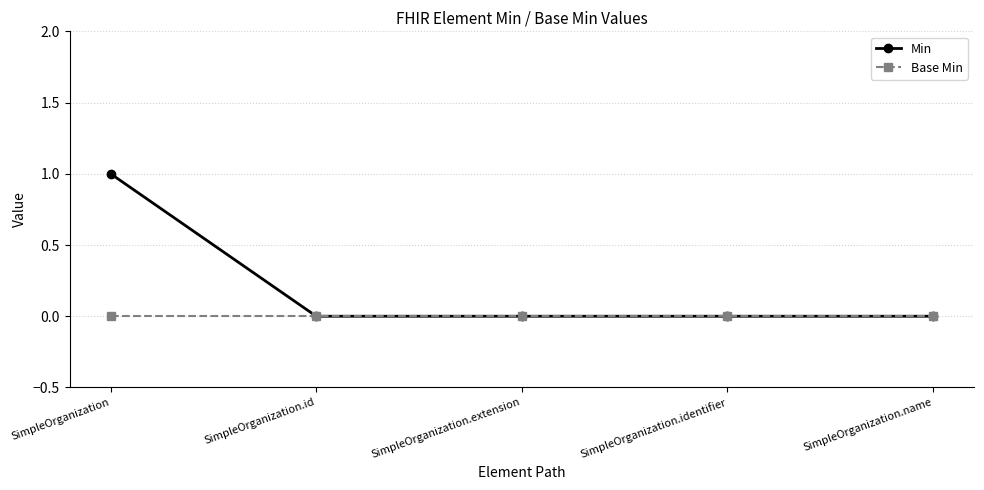

The Min series shows 0 at SimpleOrganization.identifier. True or false?

True